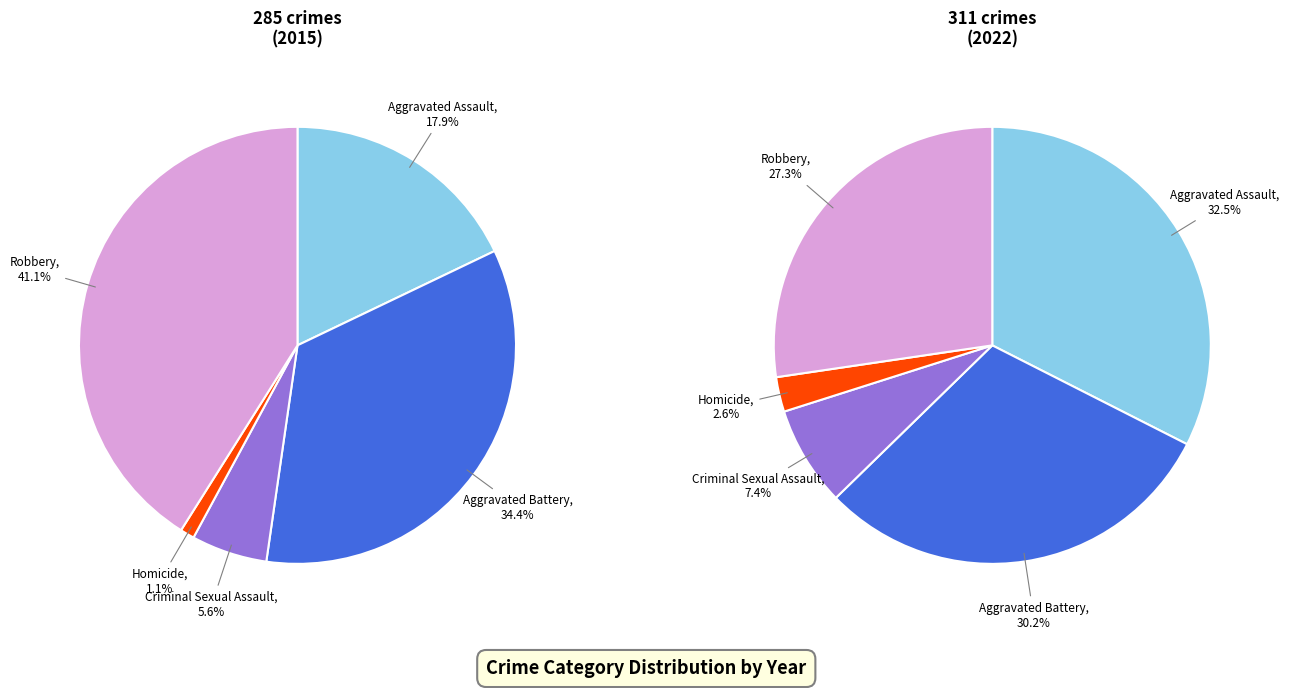

To the nearest percent, what is the average slice percentage?

20%